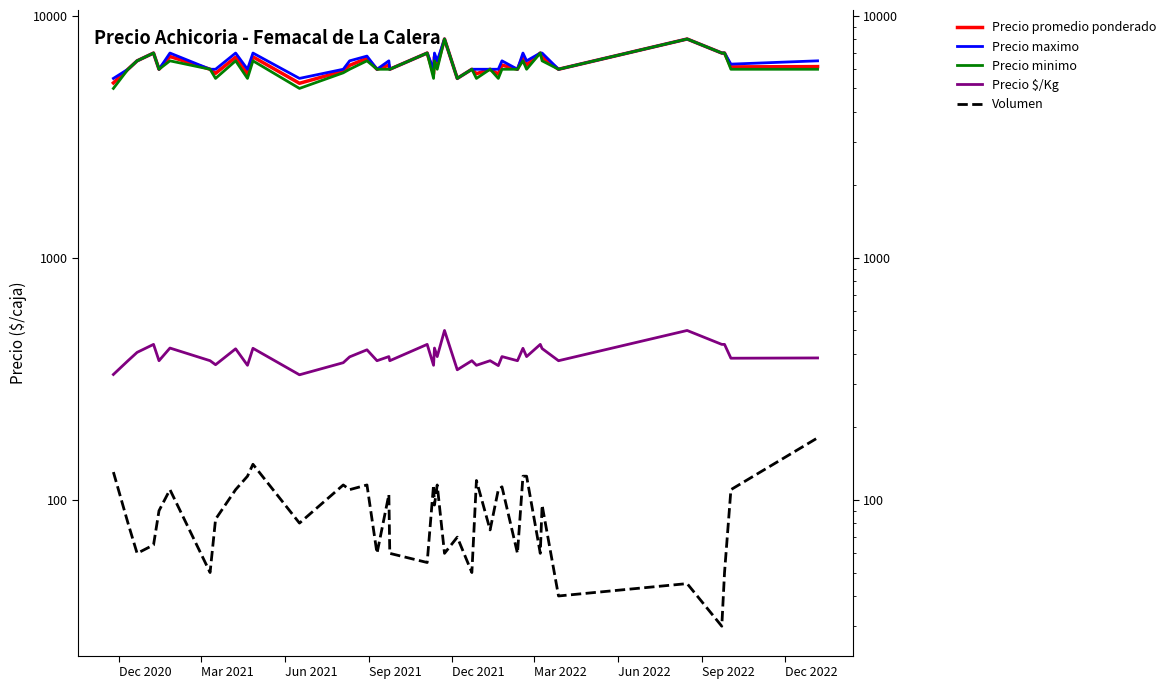

Count the number of data series in this chart.

5